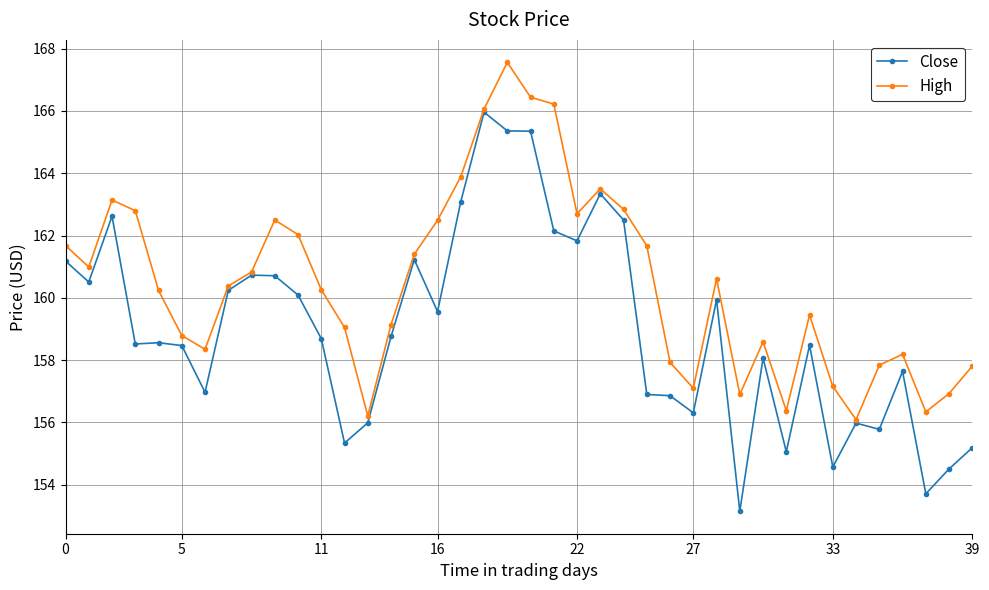

How many lines are shown in the chart?

2